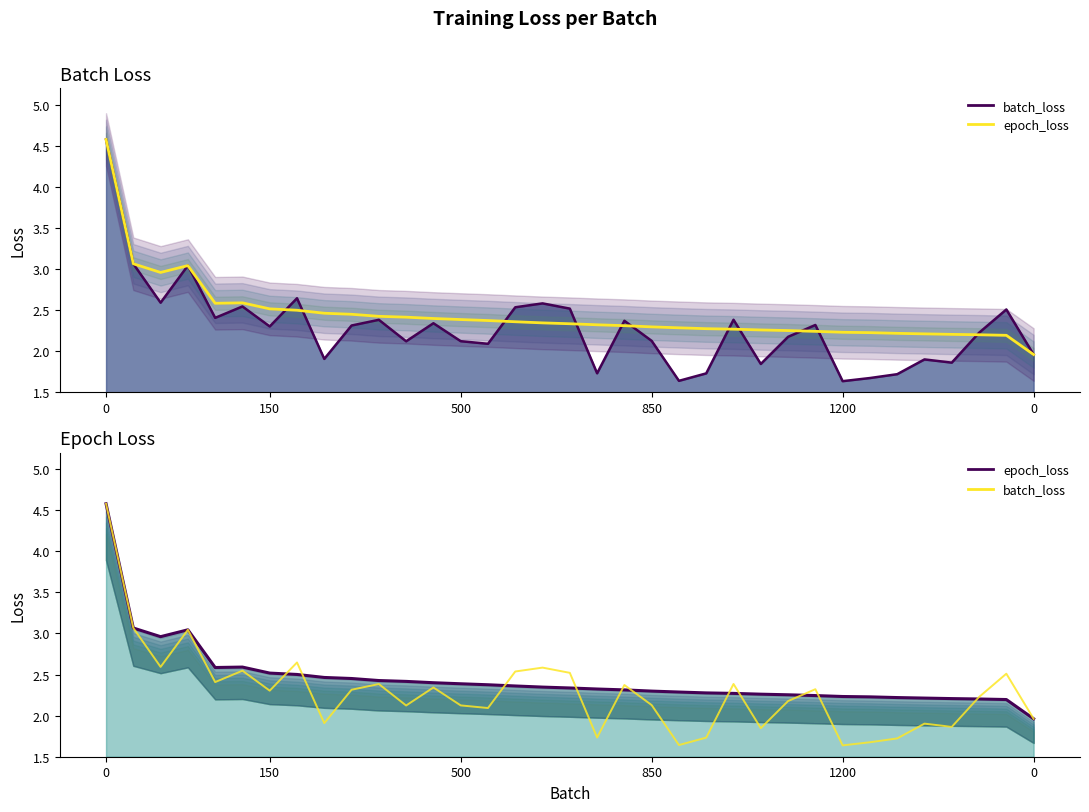

Between 11 and 17, which series saw the biggest shift?

batch_loss_line